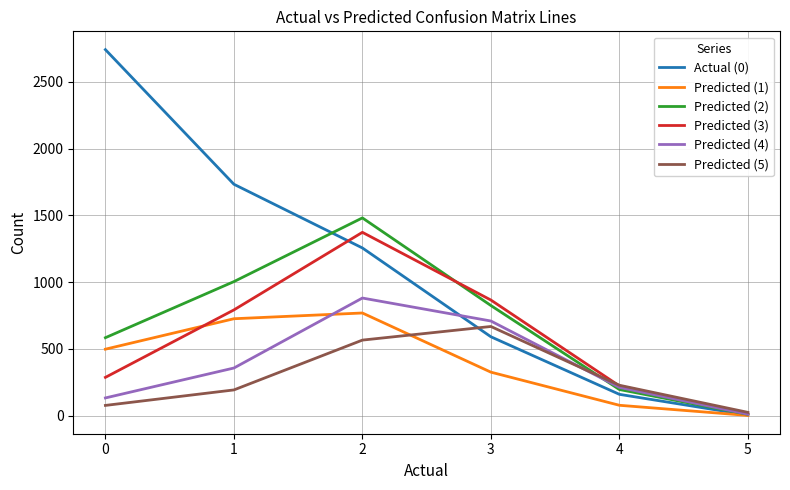

At 3, list the series in order from smallest to largest.

Predicted (1), Actual (0), Predicted (5), Predicted (4), Predicted (2), Predicted (3)